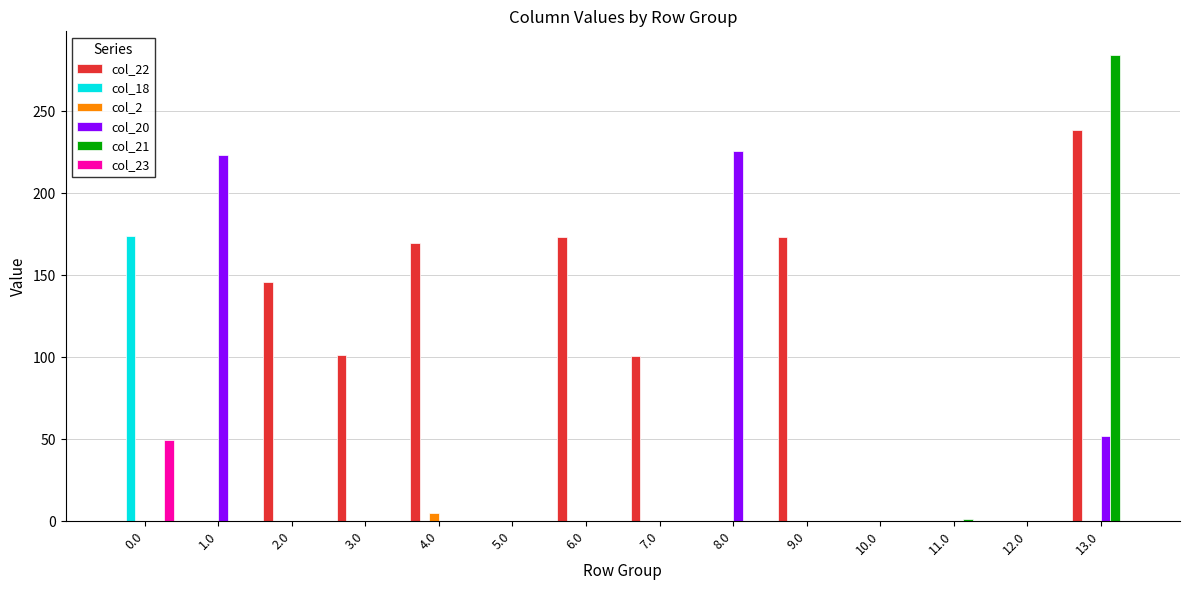

What are all the series names shown in the legend?

col_22, col_18, col_2, col_20, col_21, col_23